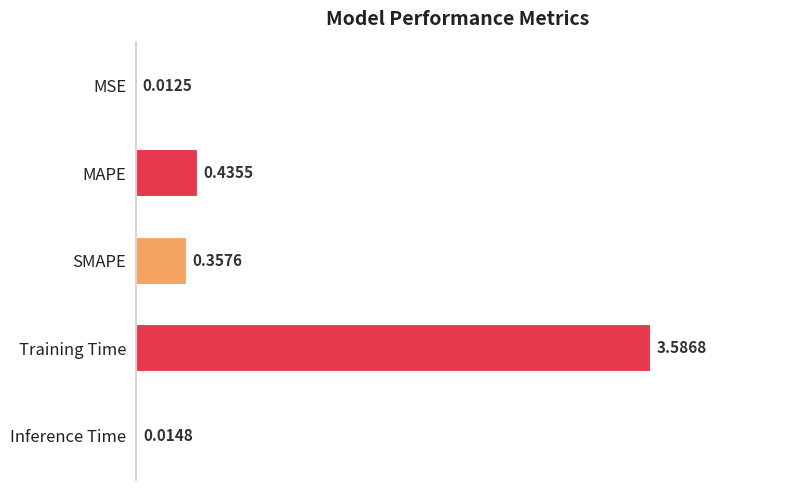

Which label corresponds to the largest value in the chart?

Training Time